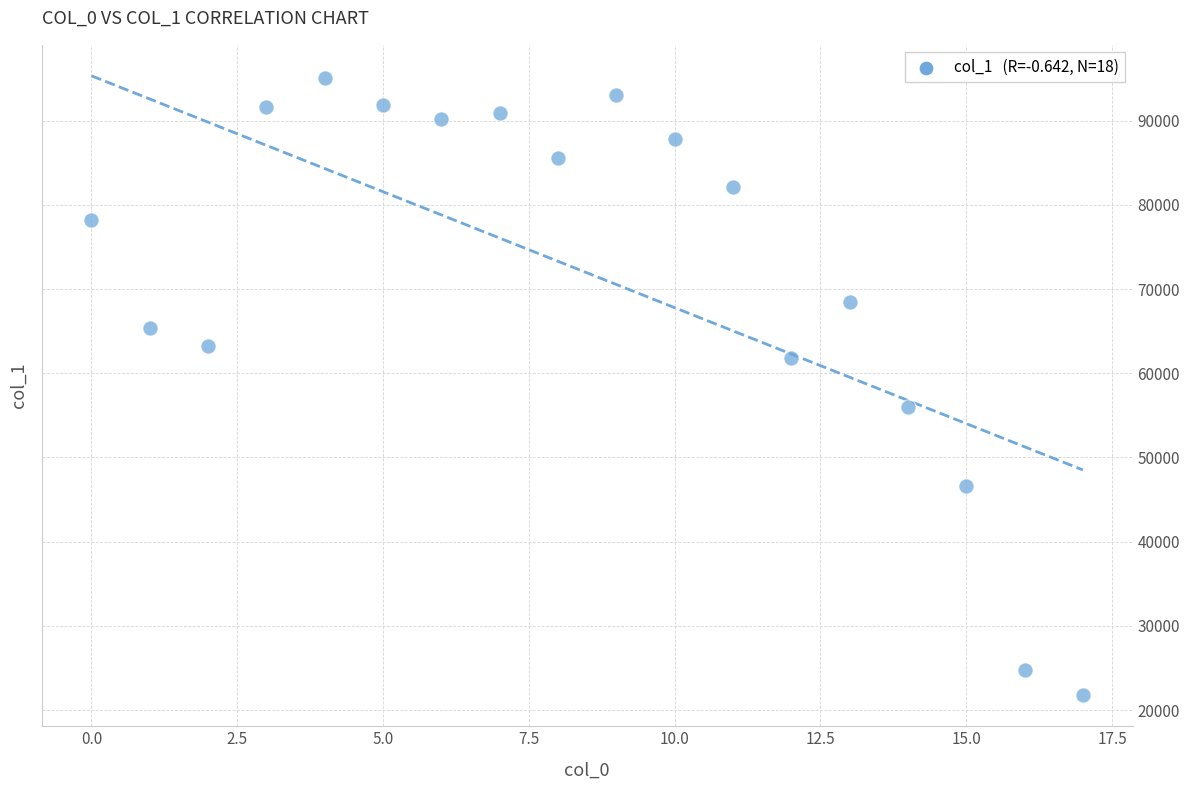

What is the range of Y values (max minus min)?

73309